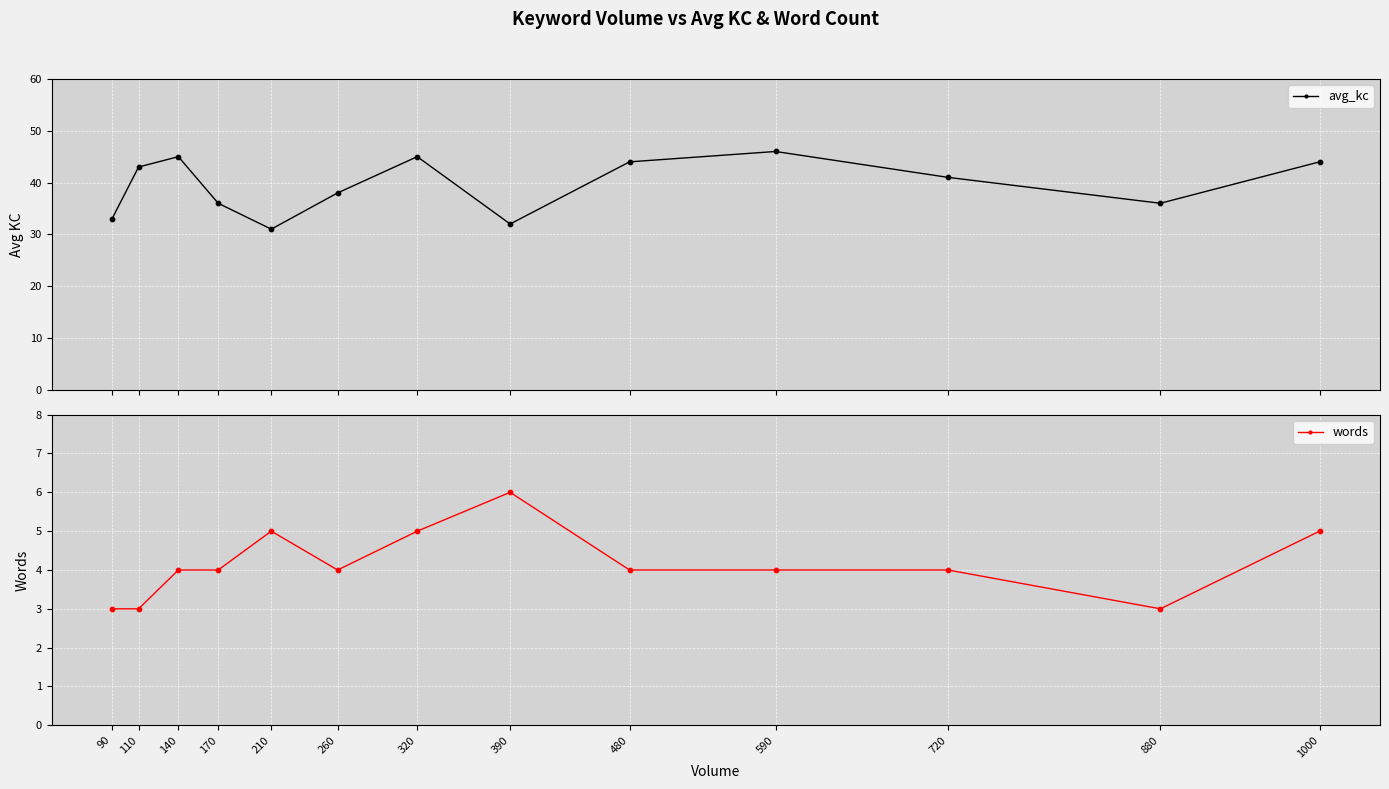

Which series has the largest total across all categories?

avg_kc